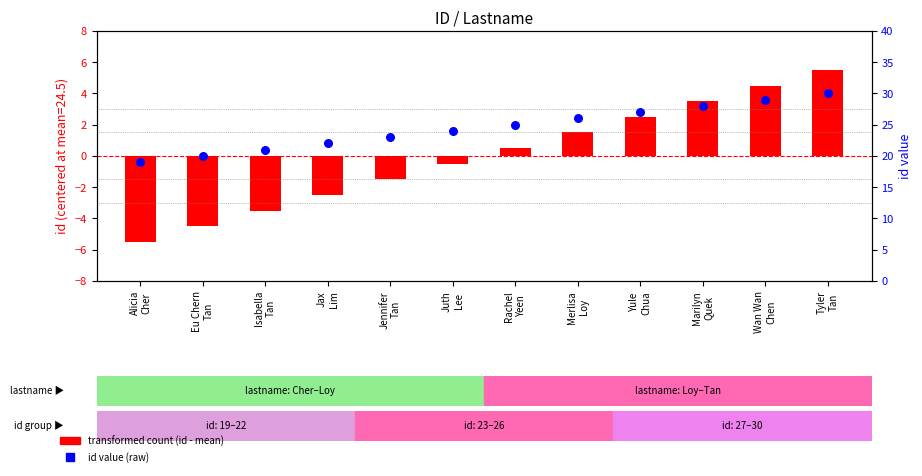

Which series has the widest spread of Y values?

transformed count (id - mean)